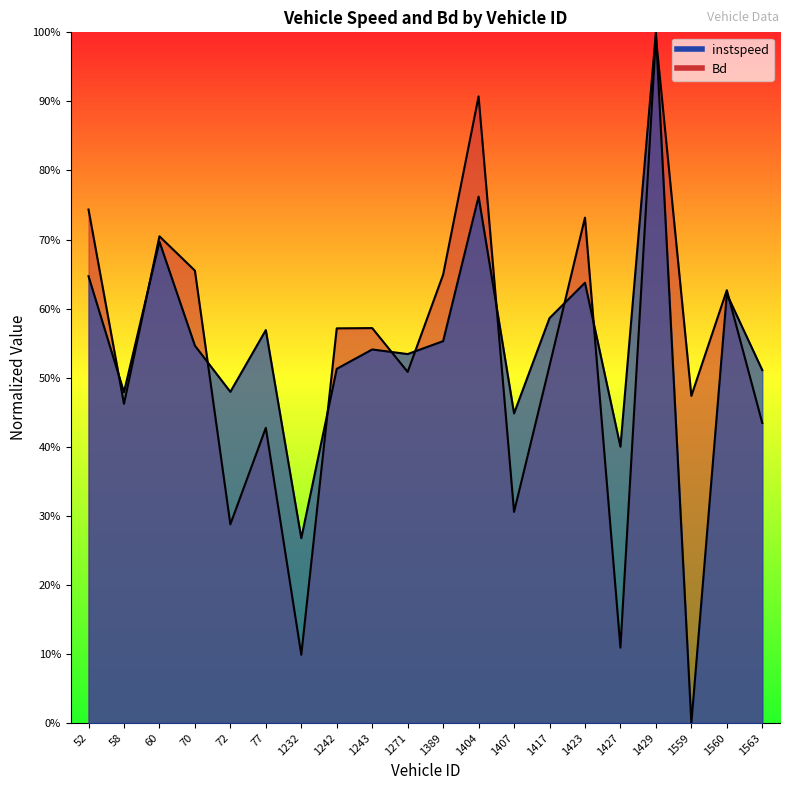

How many times do instspeed and Bd cross each other?

11